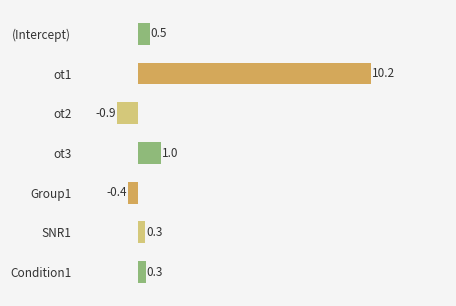

What value does the data have at Group1?

-0.4